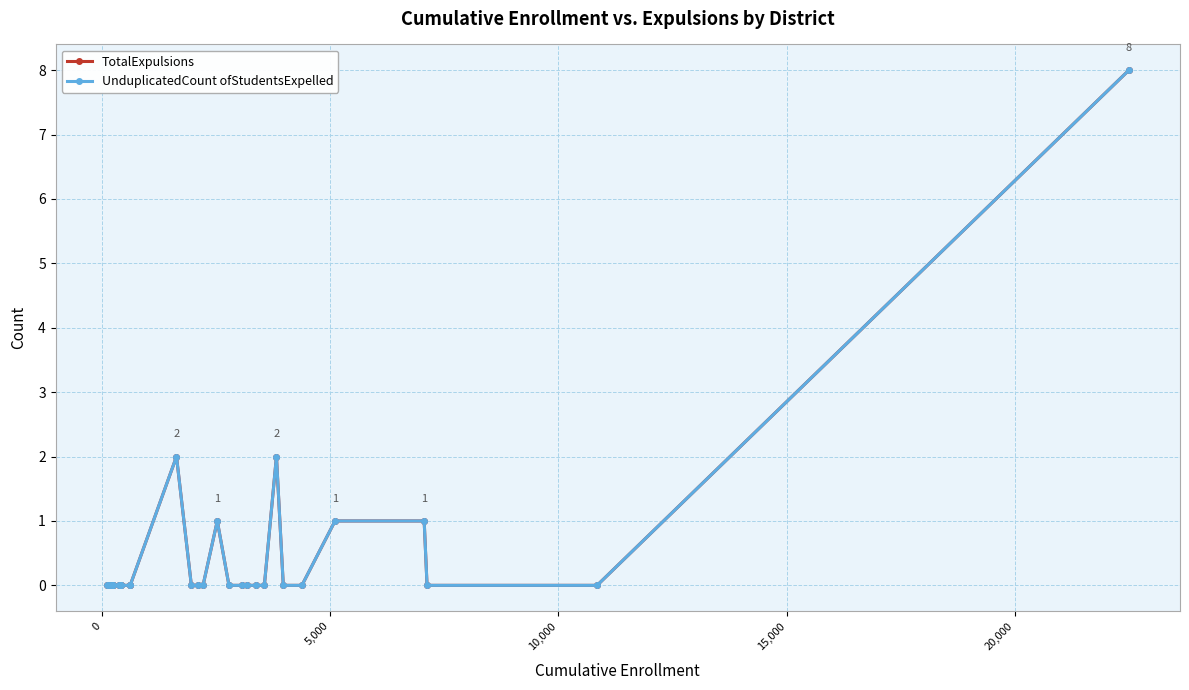

True or false: UnduplicatedCount ofStudentsExpelled and TotalExpulsions intersect in this chart.

False